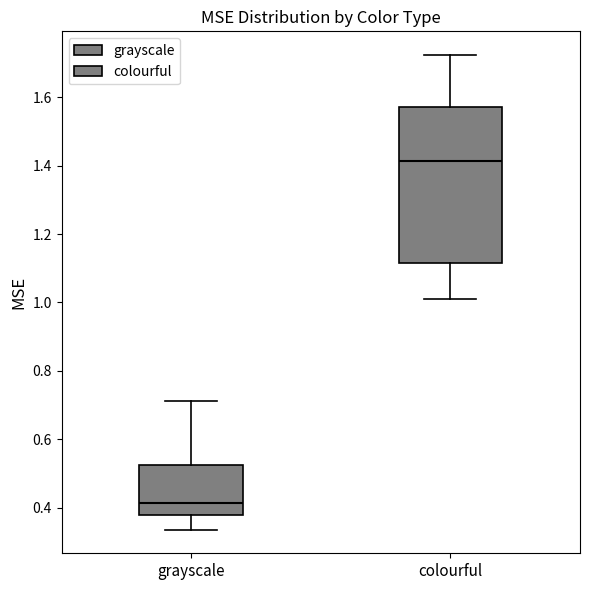

Which box has the highest median line?

colourful